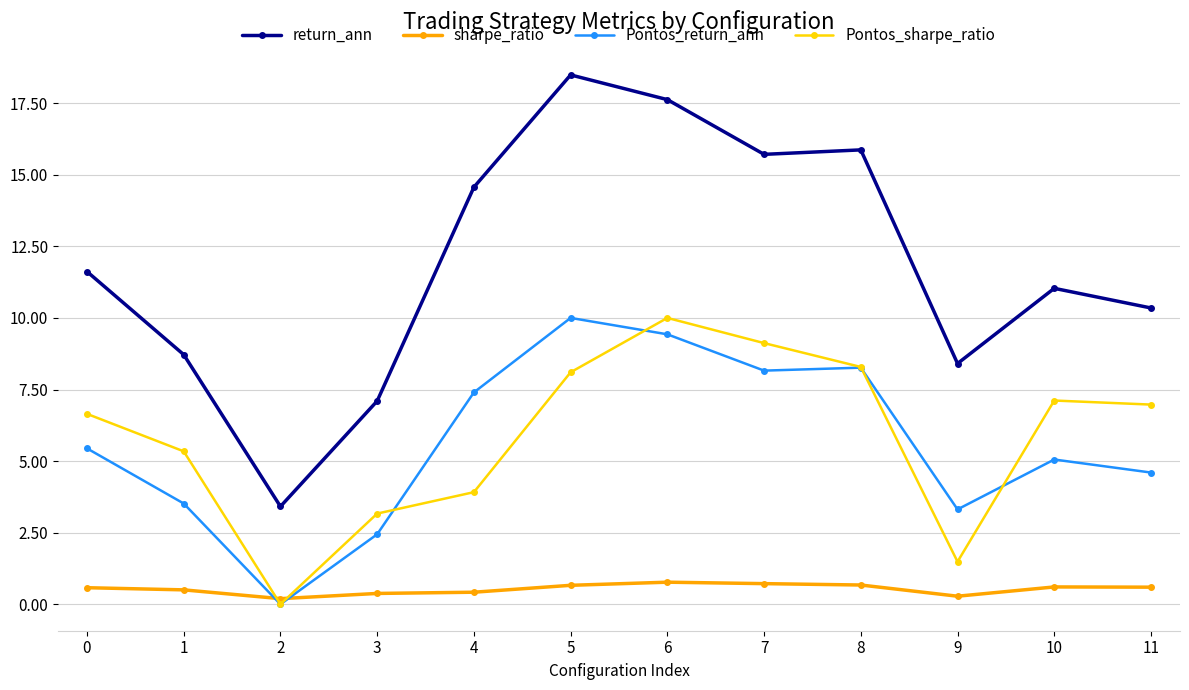

True or false: return_ann and Pontos_sharpe_ratio cross at least once.

False